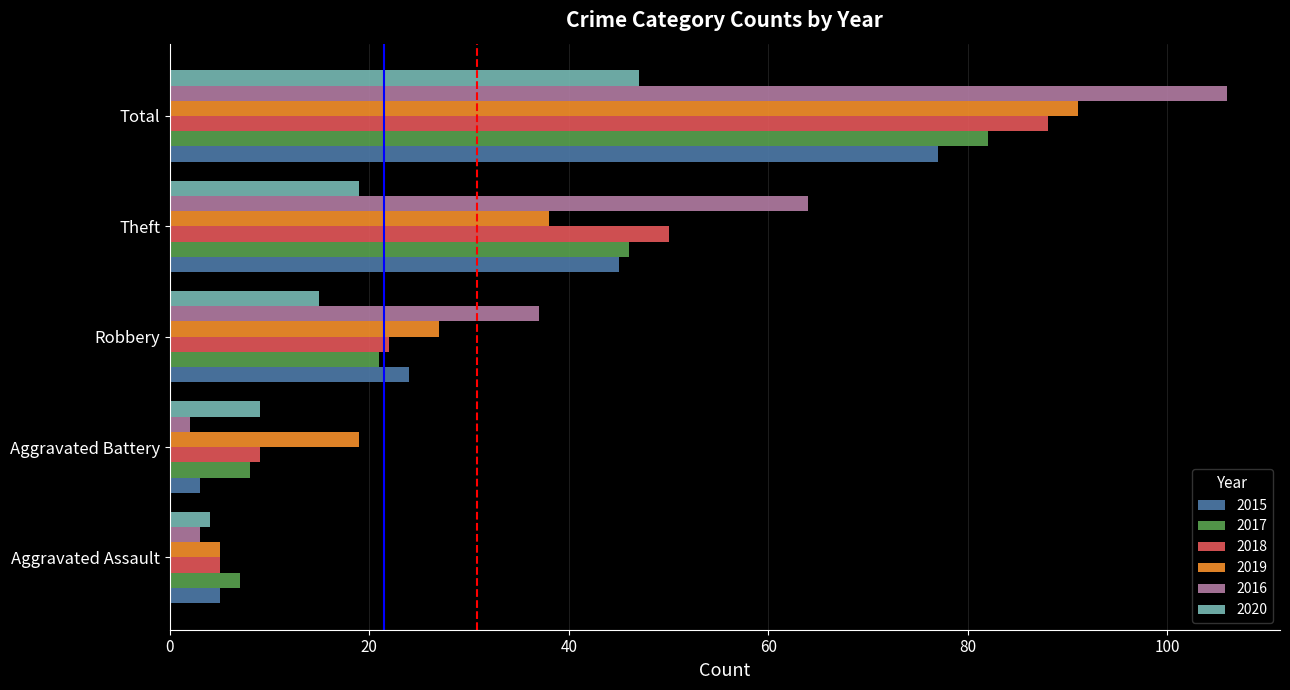

Between Aggravated Assault and Total, which series saw the biggest shift?

2016